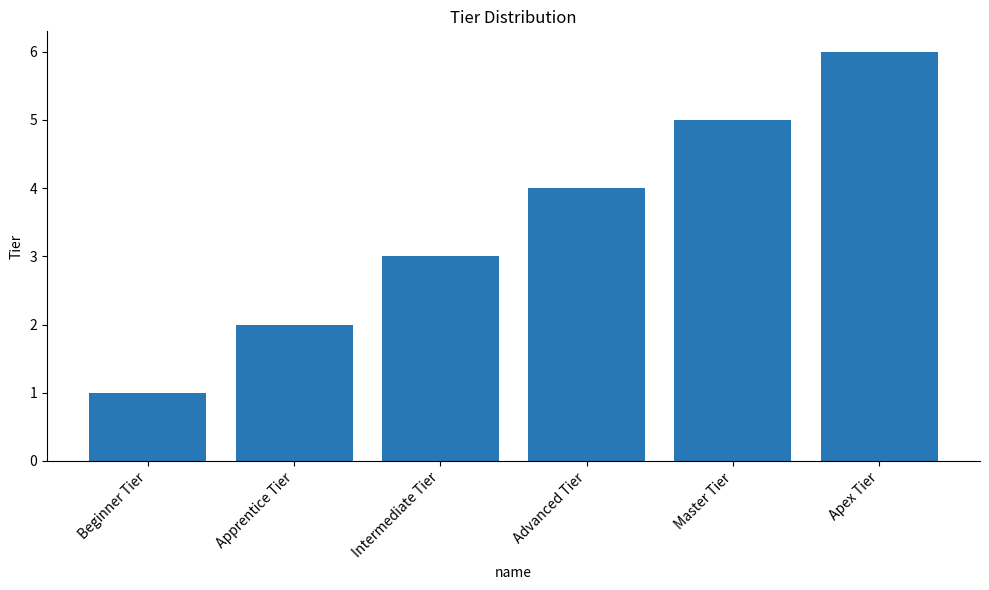

Rank the categories by value from lowest to highest.

Beginner Tier, Apprentice Tier, Intermediate Tier, Advanced Tier, Master Tier, Apex Tier